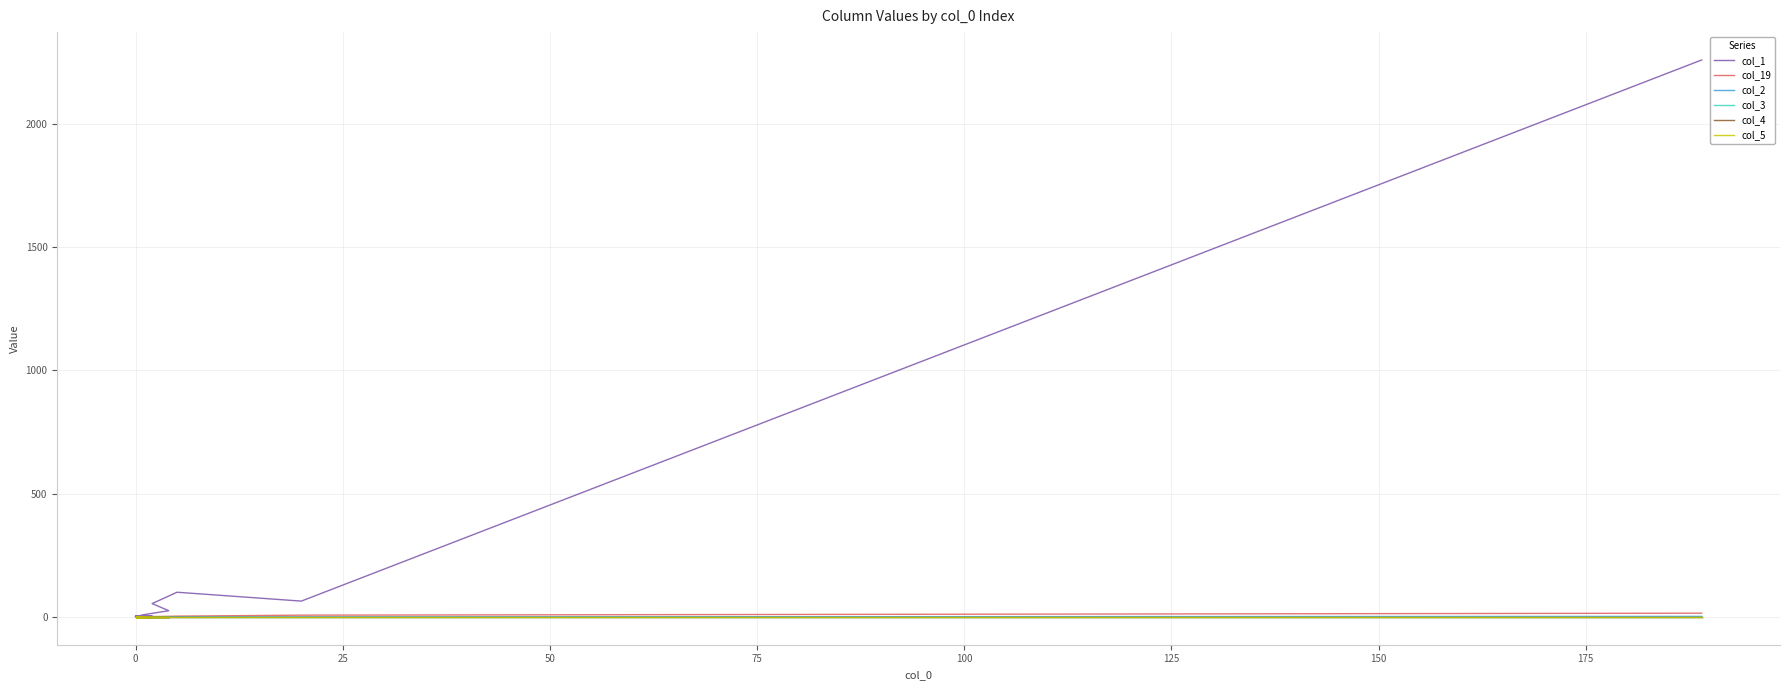

What are all the series names shown in the legend?

col_1, col_19, col_2, col_3, col_4, col_5